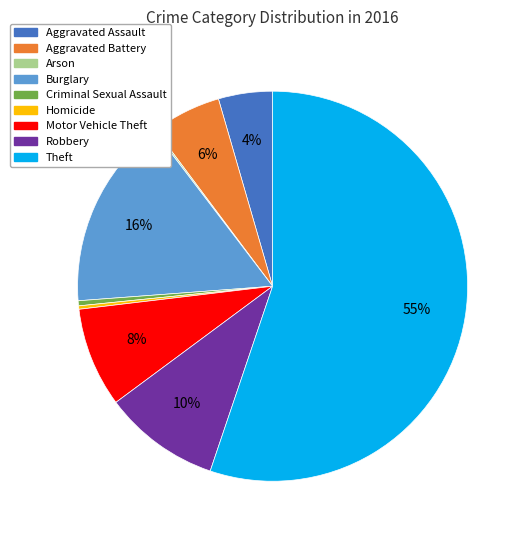

Between Aggravated Assault and Homicide, which is larger?

Aggravated Assault